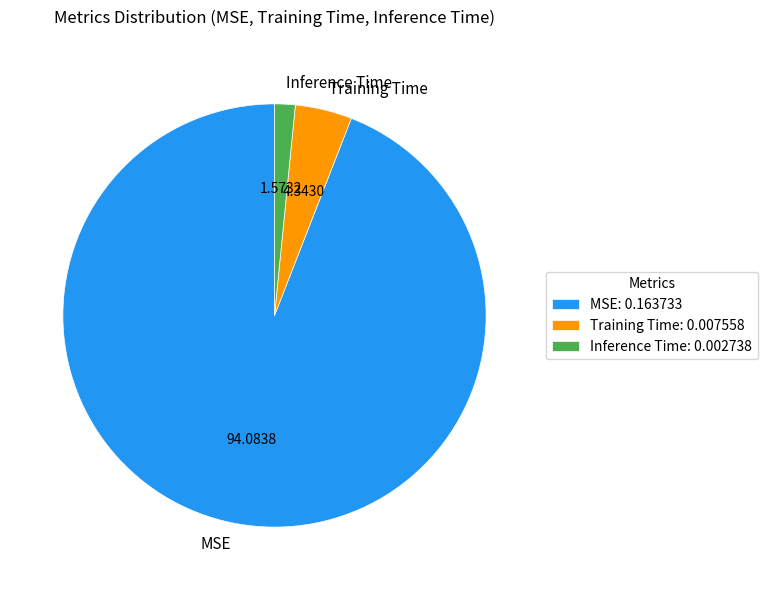

Which category accounts for the majority?

MSE